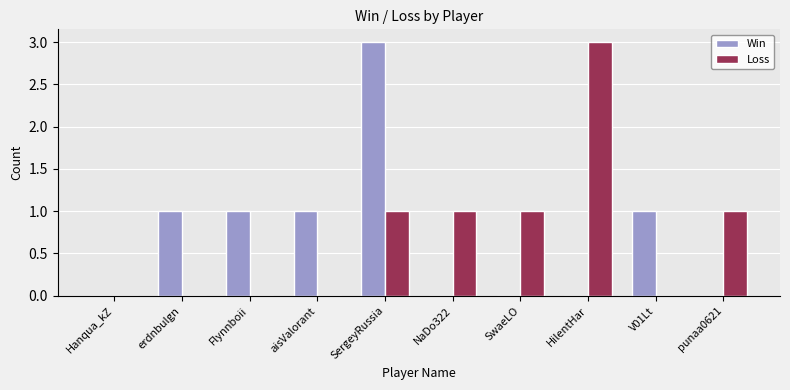

What is the total value across all series at SergeyRussia?

4